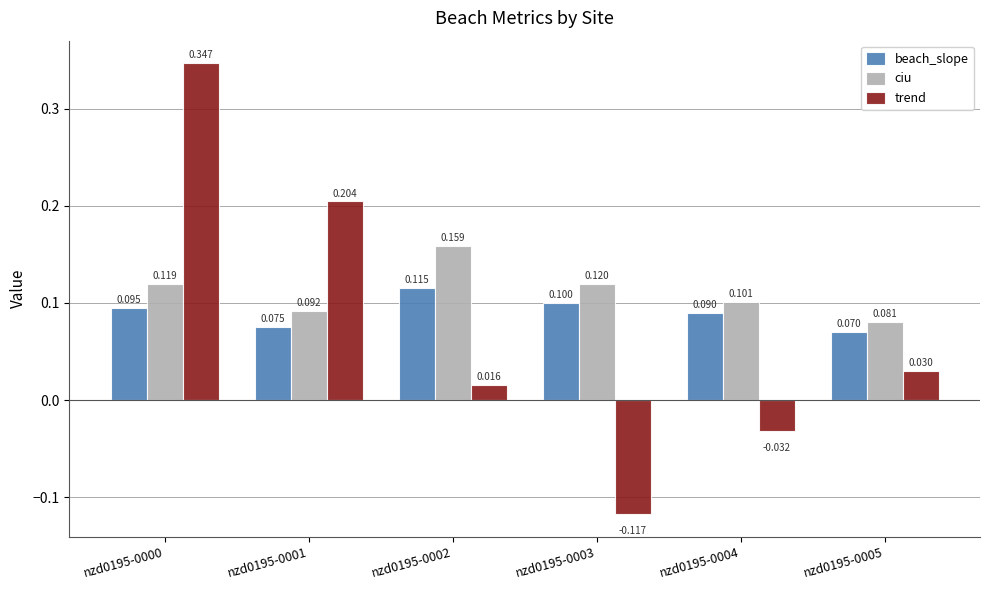

How many groups of bars are there?

6